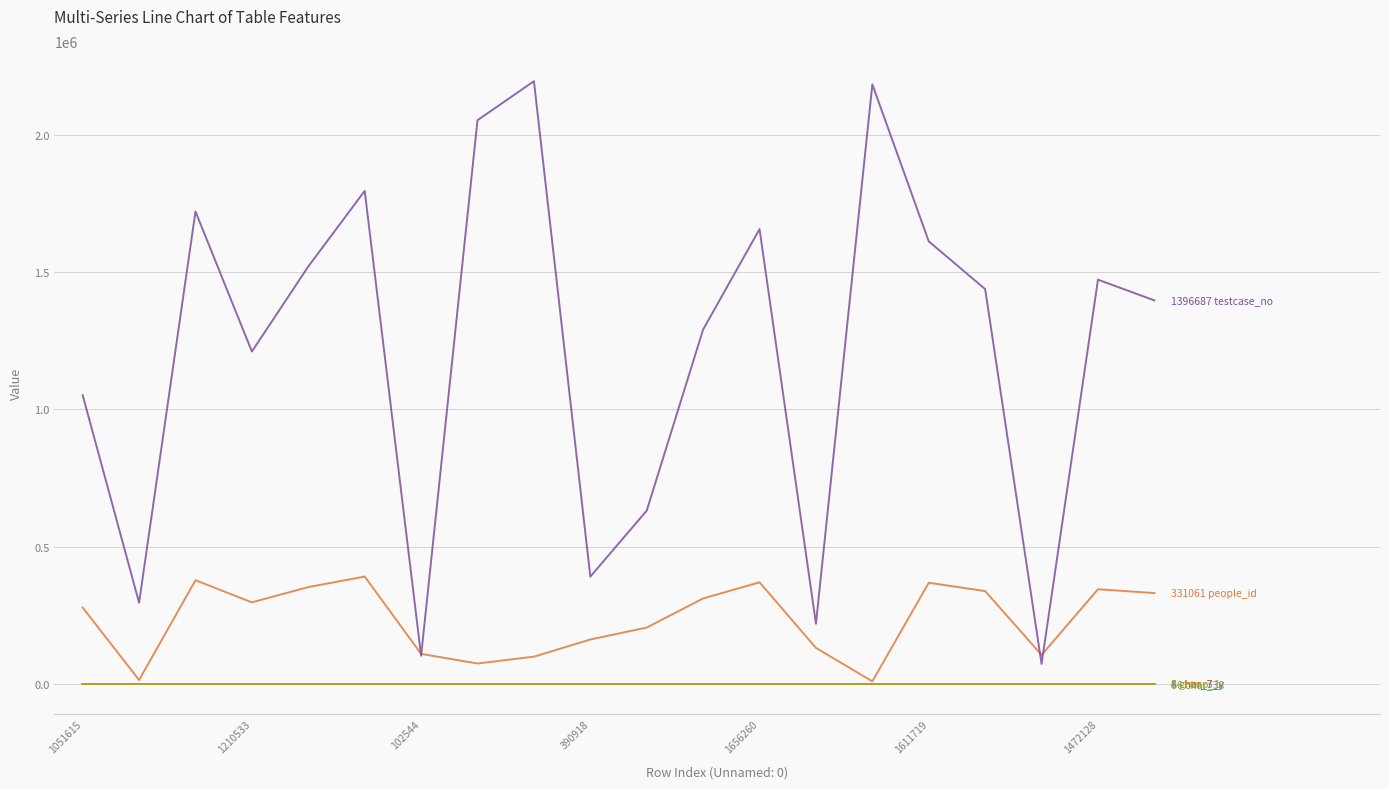

What is the maximum value shown in the chart?

2194750